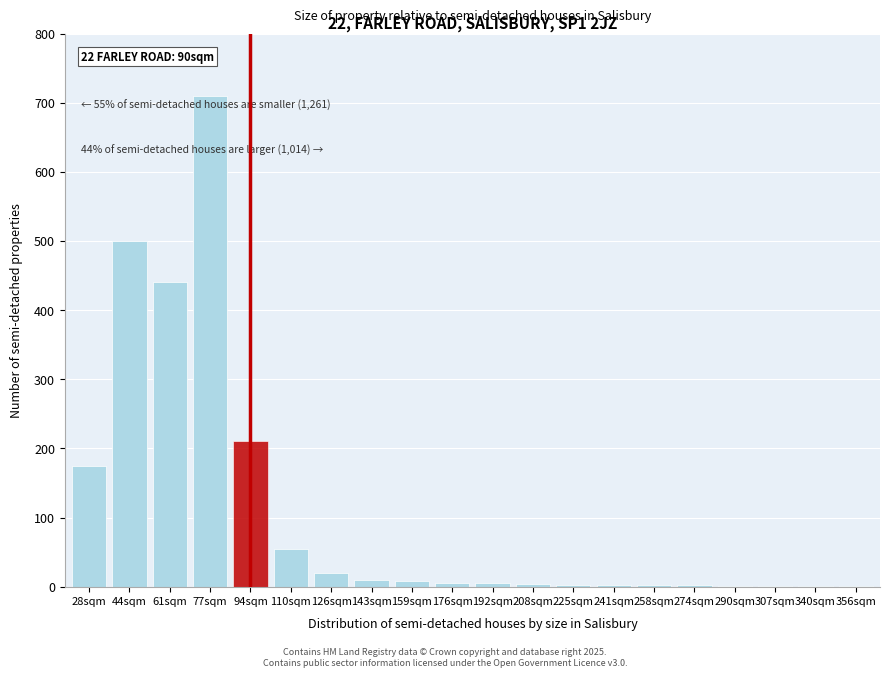

At which label is the value closest to 355?

61sqm